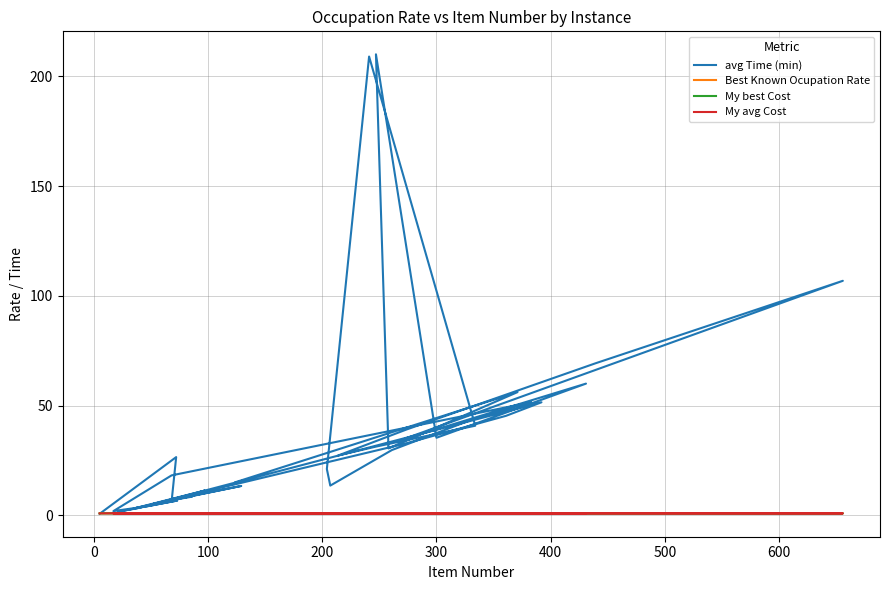

How many times do avg Time (min) and My avg Cost cross each other?

1